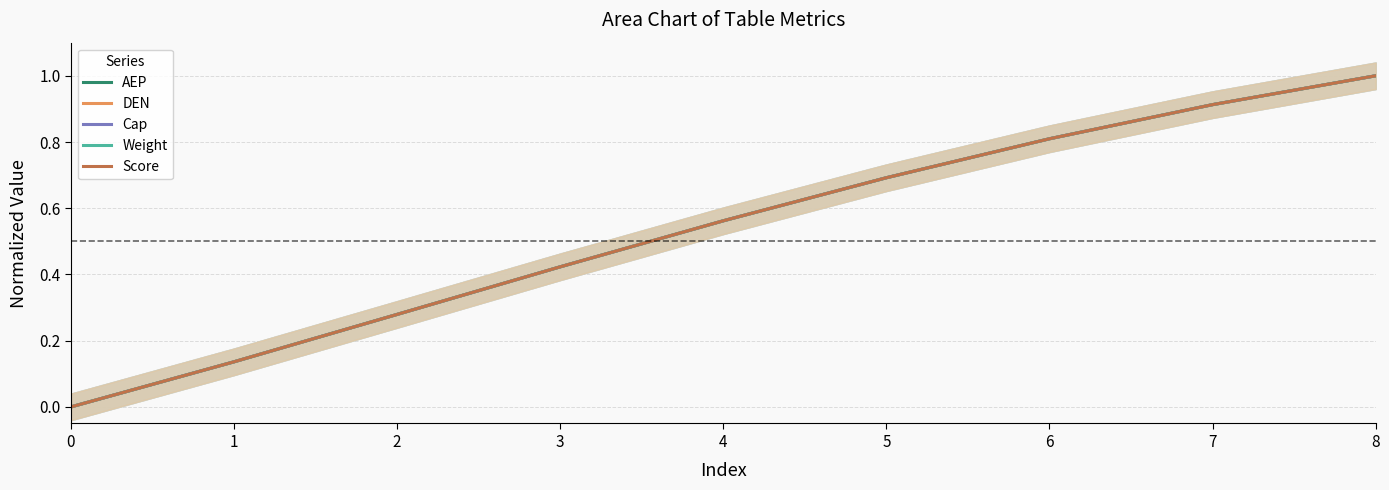

What is the average value of the Weight series?

0.5